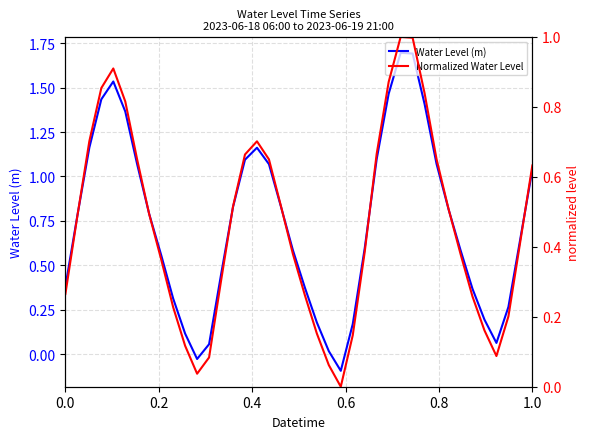

What is the minimum value shown in the chart?

-0.1